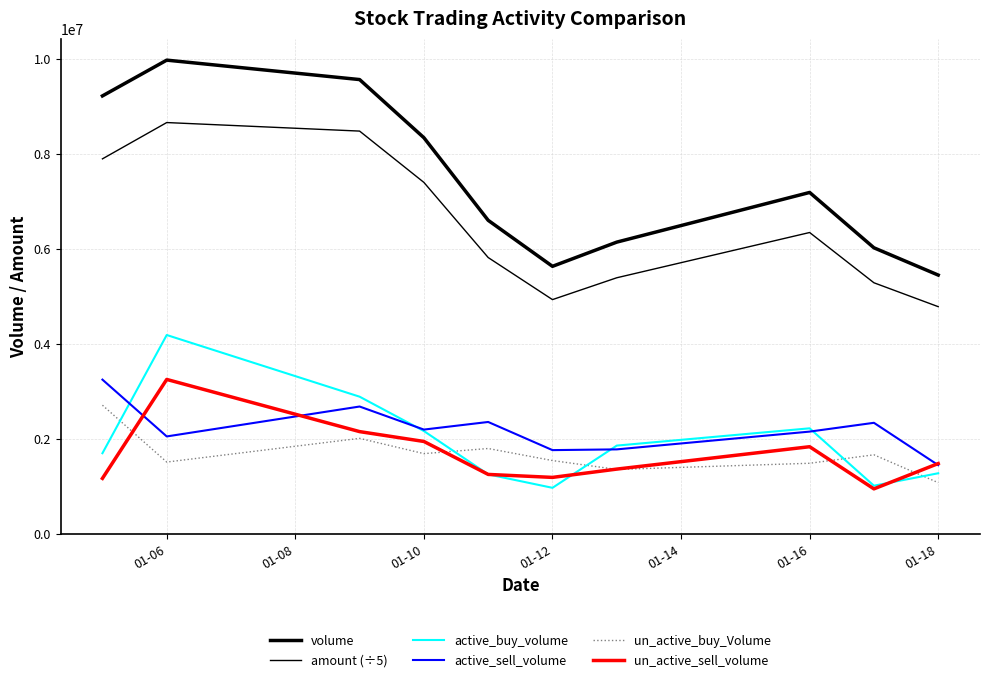

How many lines are shown in the chart?

6